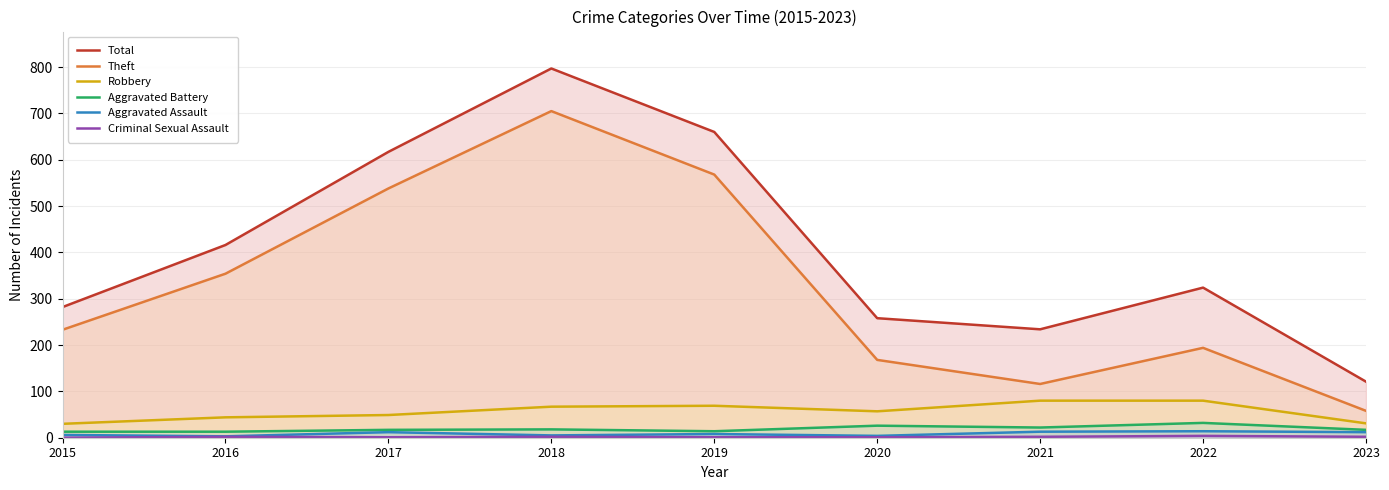

Is it true that Robbery equals 69 at 2019?

True